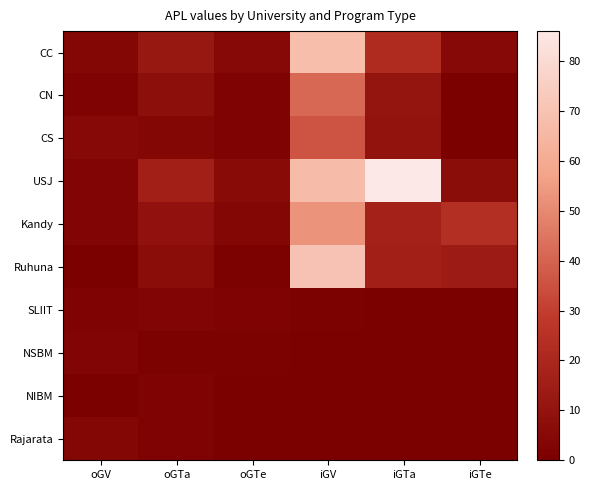

What is the maximum value shown in the chart?

86